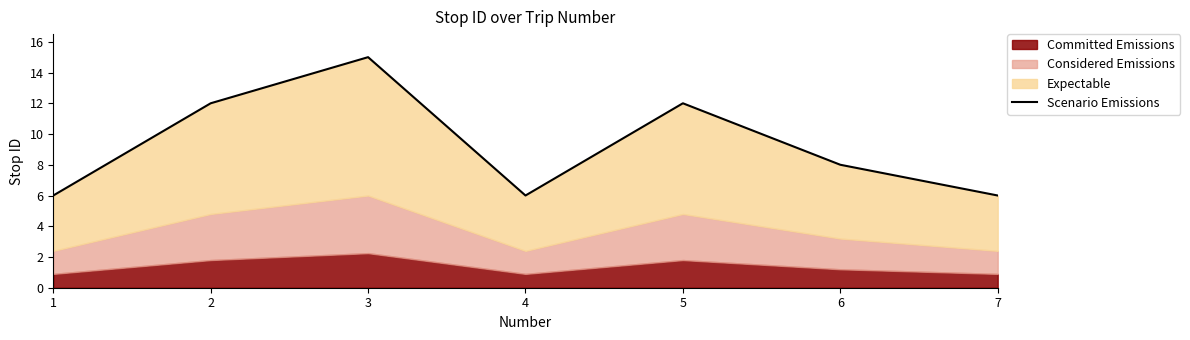

How many points are higher than both their immediate neighbors (excluding endpoints)?

2